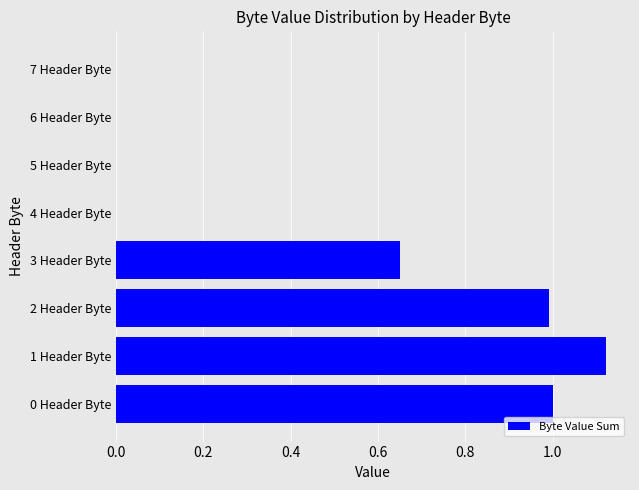

The chart shows a value of 0.0 at 6 Header Byte. True or false?

True